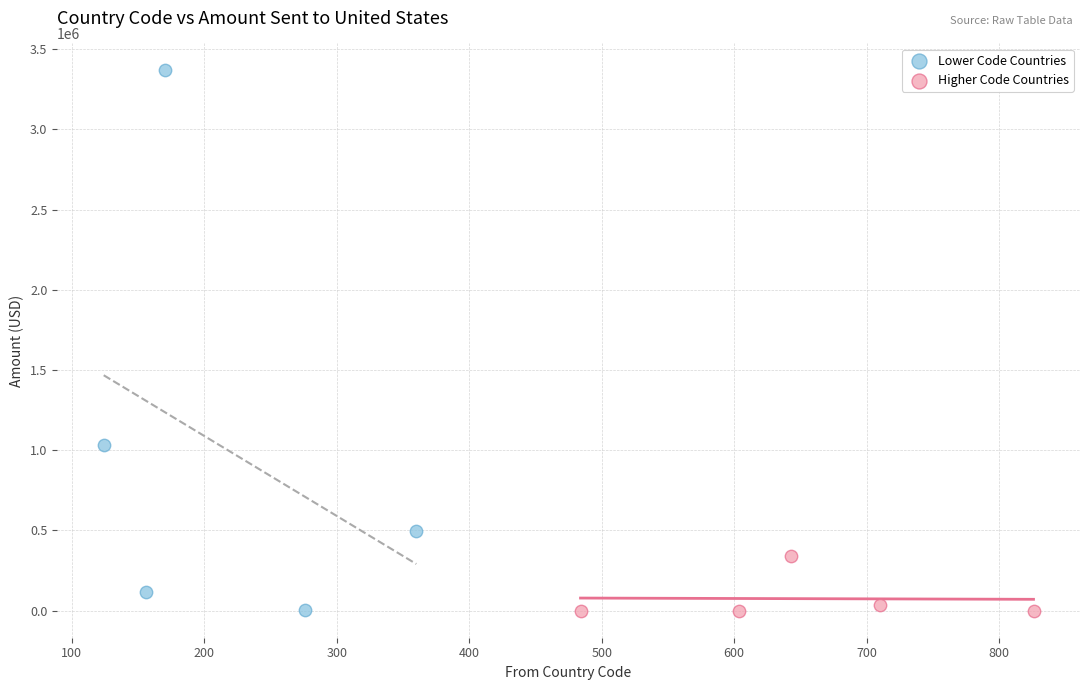

Which series has the widest spread of Y values?

Lower Code Countries